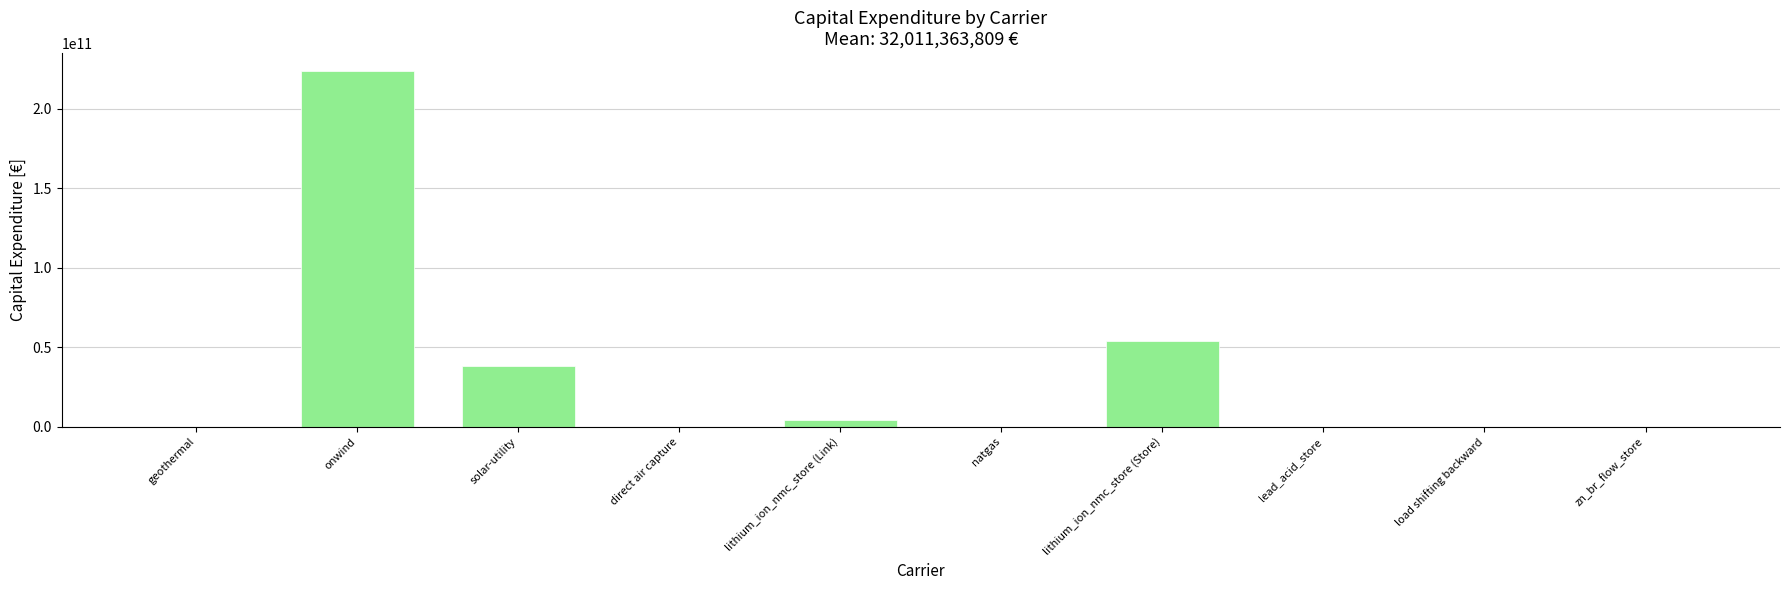

At which label is the value closest to 111898171495?

lithium_ion_nmc_store (Store)